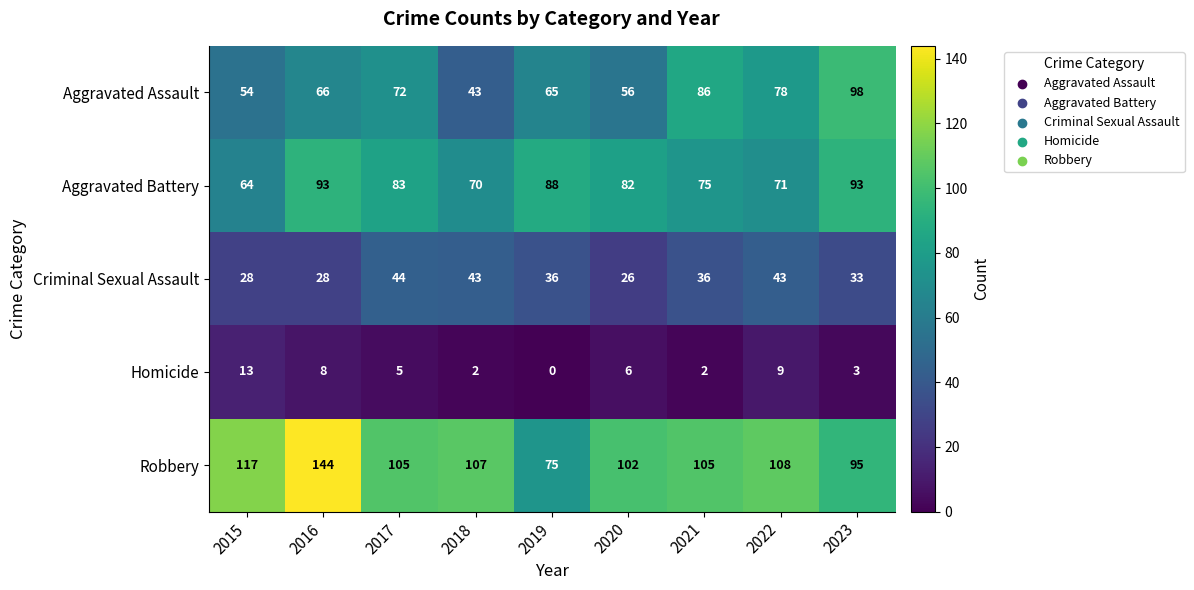

Between 2020 and 2021, which series saw the biggest shift?

Aggravated Assault